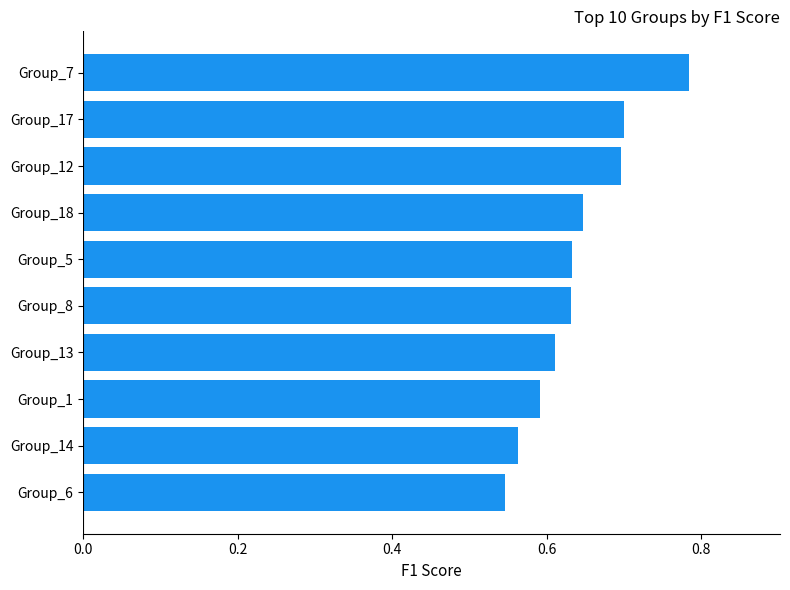

Count the values in the range 0 to 1.

10